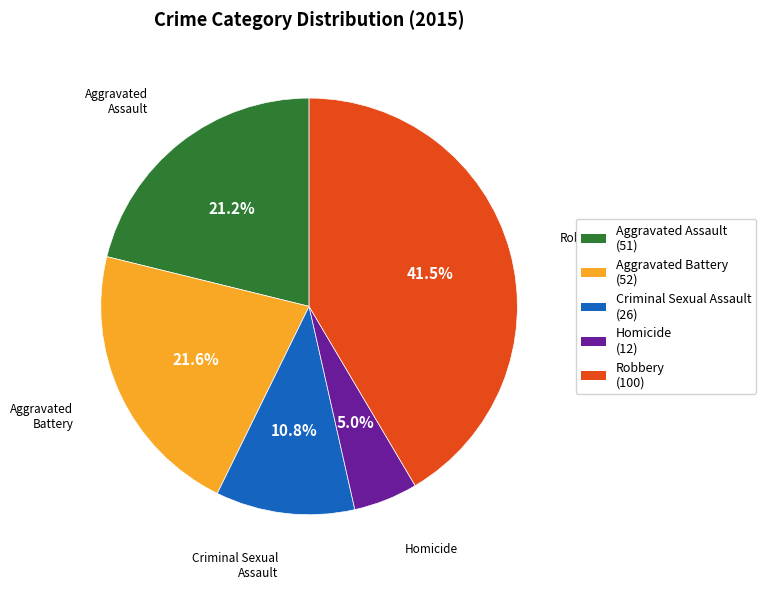

How much of the chart is everything except Criminal Sexual Assault?

89.2%